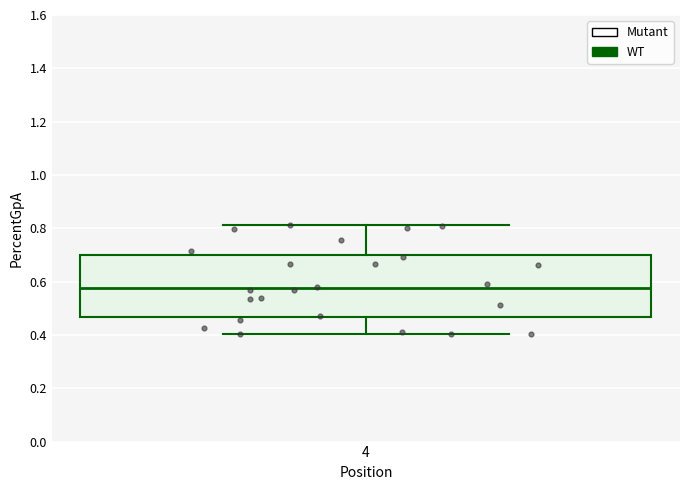

Transcribe this box plot: give where the median line is, the range the box spans, and where the two whiskers end, as read against the y-axis. The values are not printed on the chart, so give them approximately, as read against the axis.

median 0.58, box 0.46 to 0.70, whiskers 0.40 to 0.82